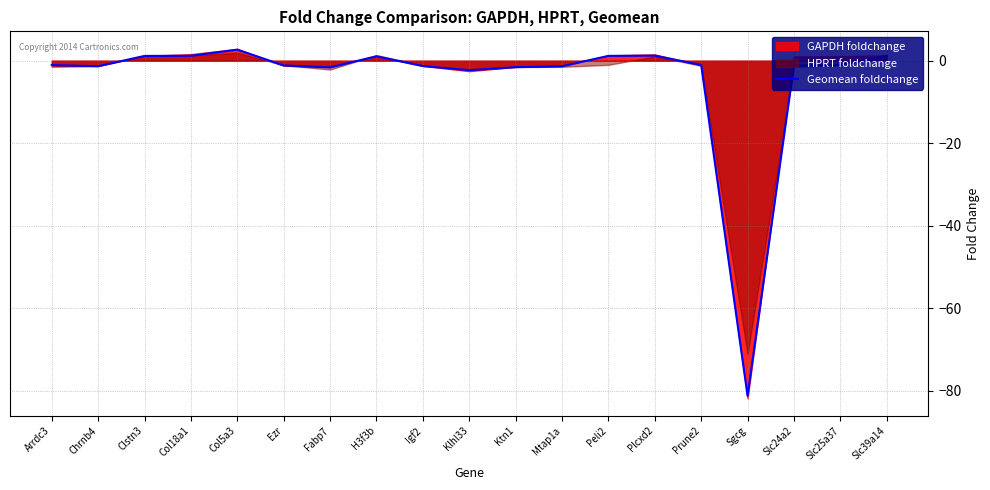

Where does the data first go above -1?

Clstn3